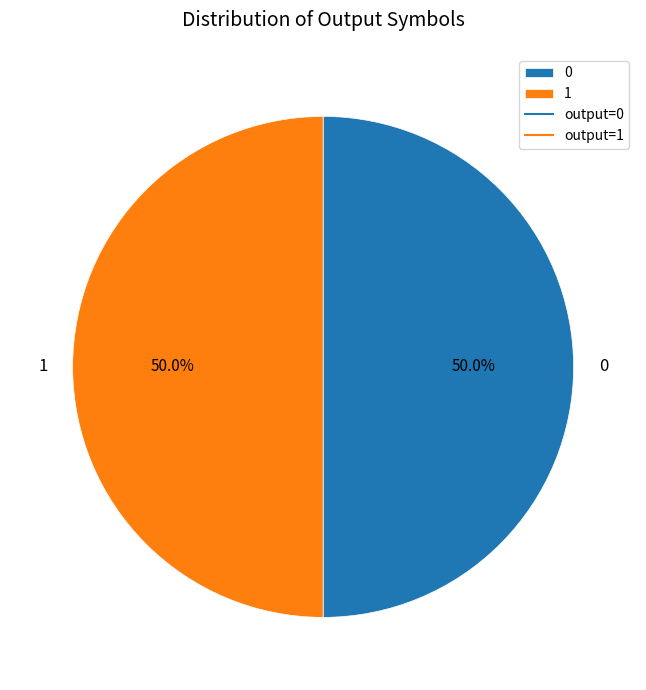

Is the sum of 1 and 0 greater than half?

Yes